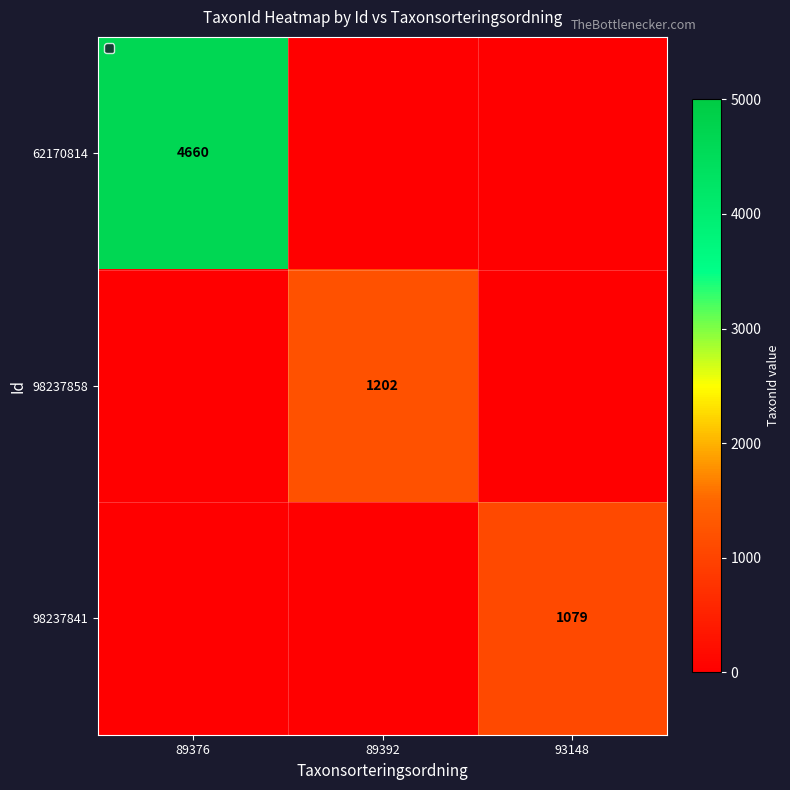

True or false: 62170814 has a value of 1106 at 89376.

False